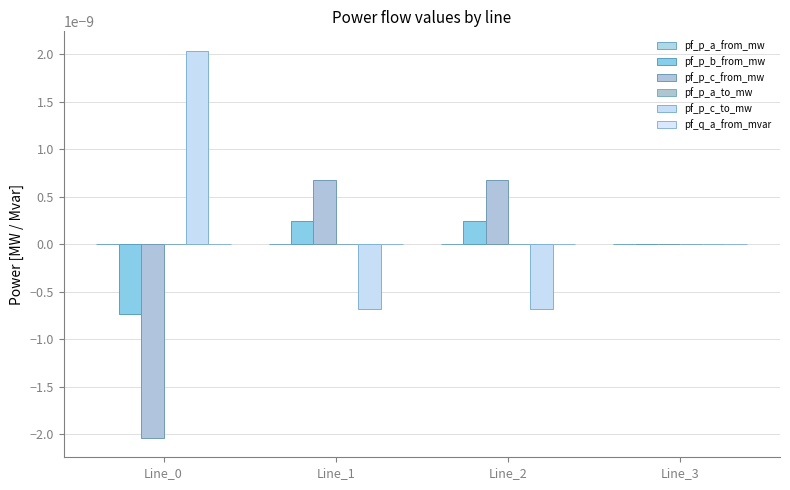

Which series has the largest range (max minus min)?

pf_p_c_to_mw